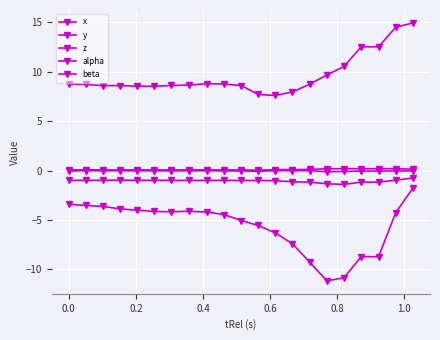

Is this an area chart (filled region under the line)?

No